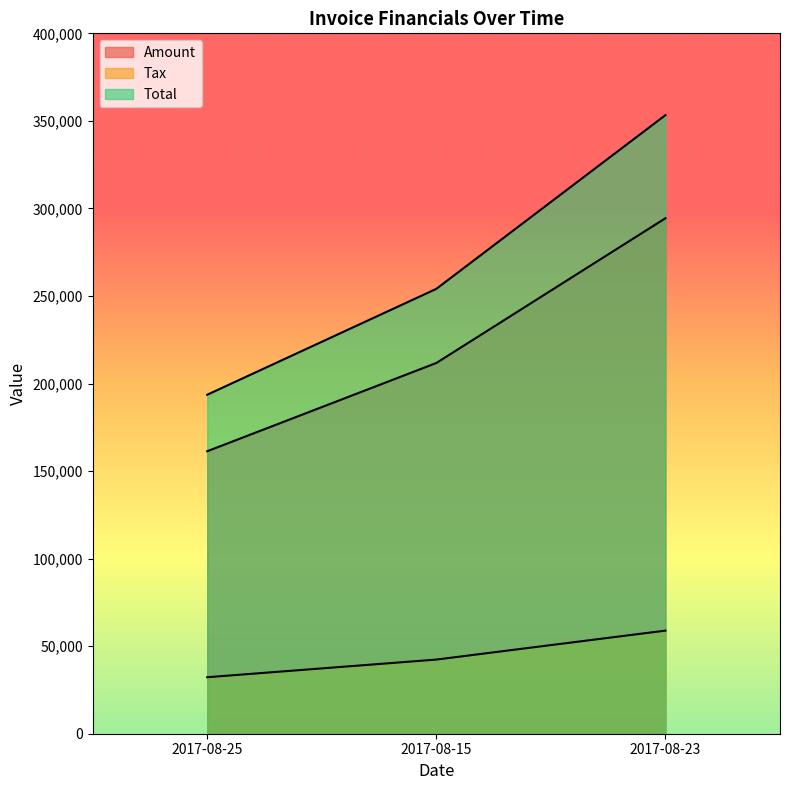

What is the maximum value for Amount?

294405